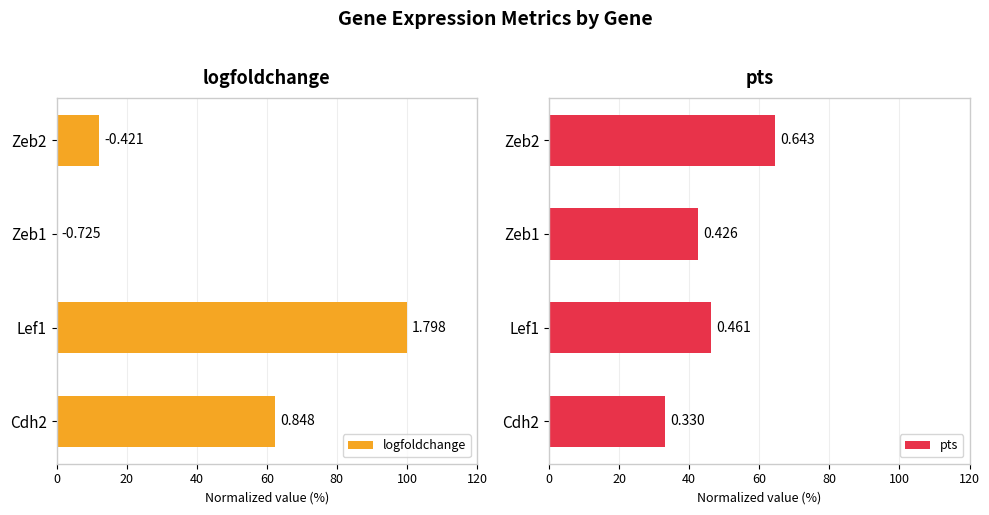

What is the value of the pts bar at the 3rd from the left?

42.6